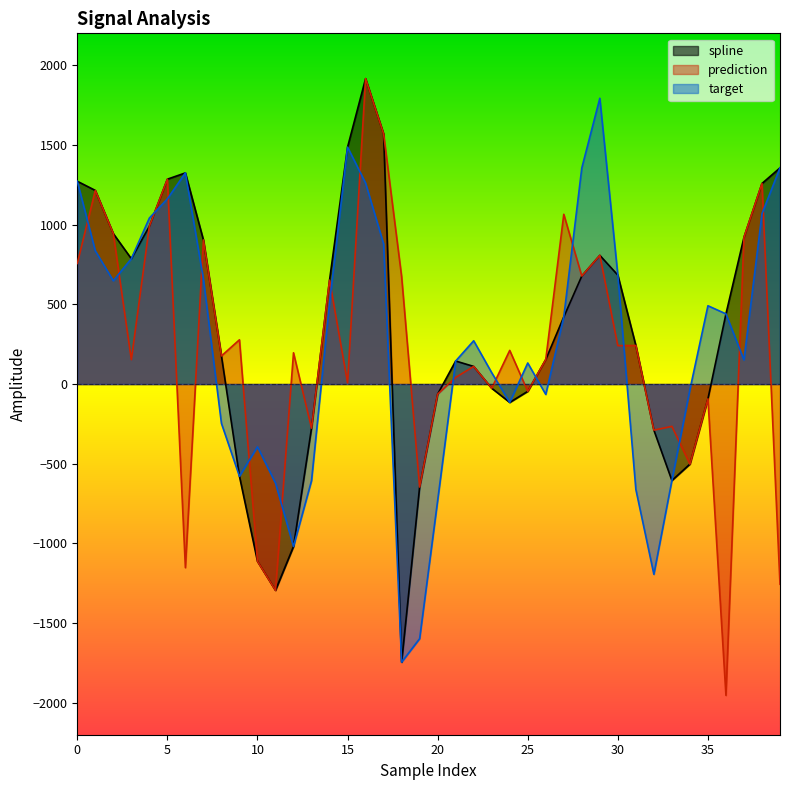

Which category has the lowest value across all series?

36